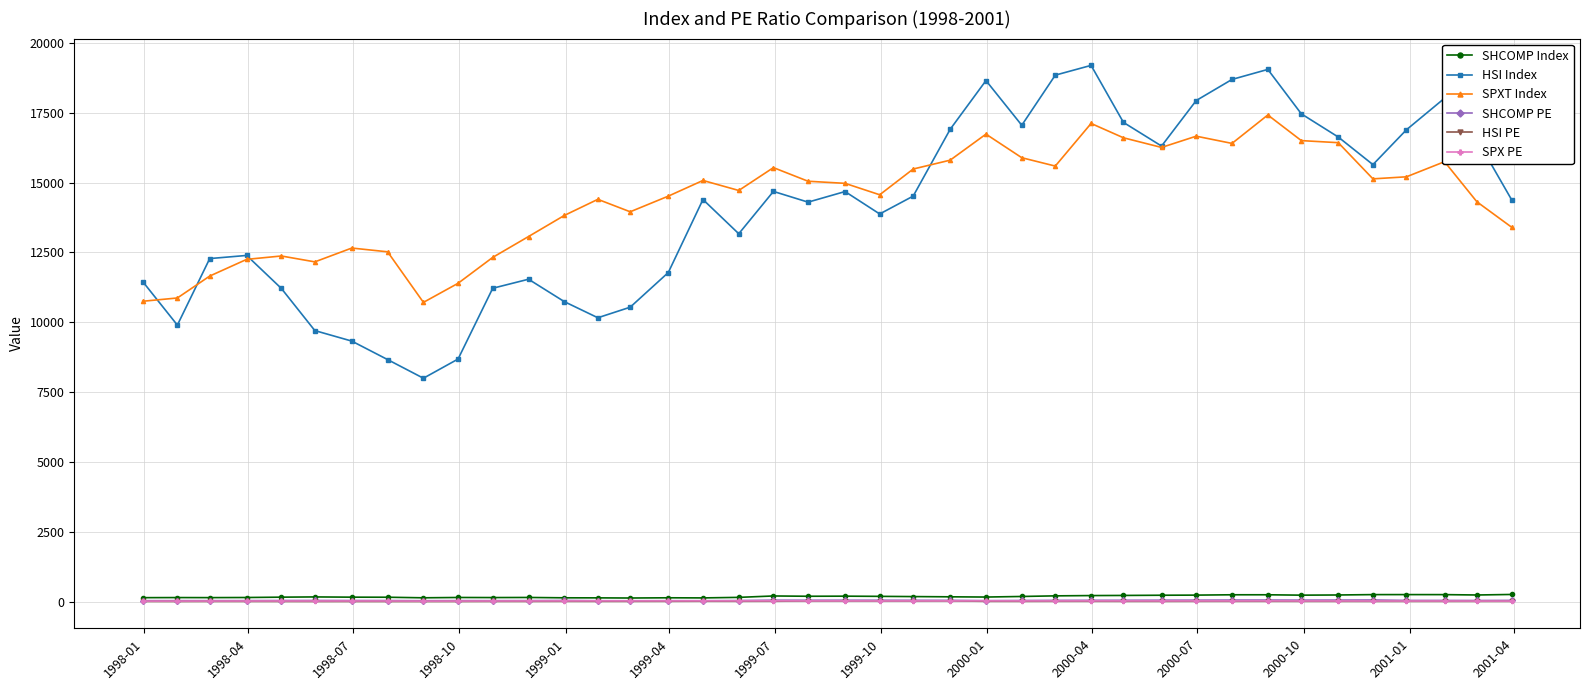

At how many categories does at least one series exceed 4166?

40